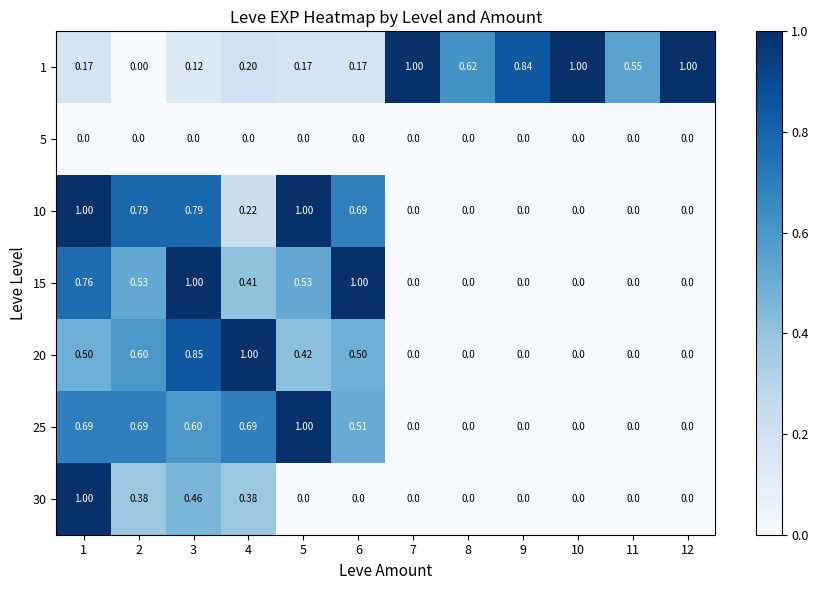

Is the value of 30 at 1 greater than the value of 10 at 12?

Yes